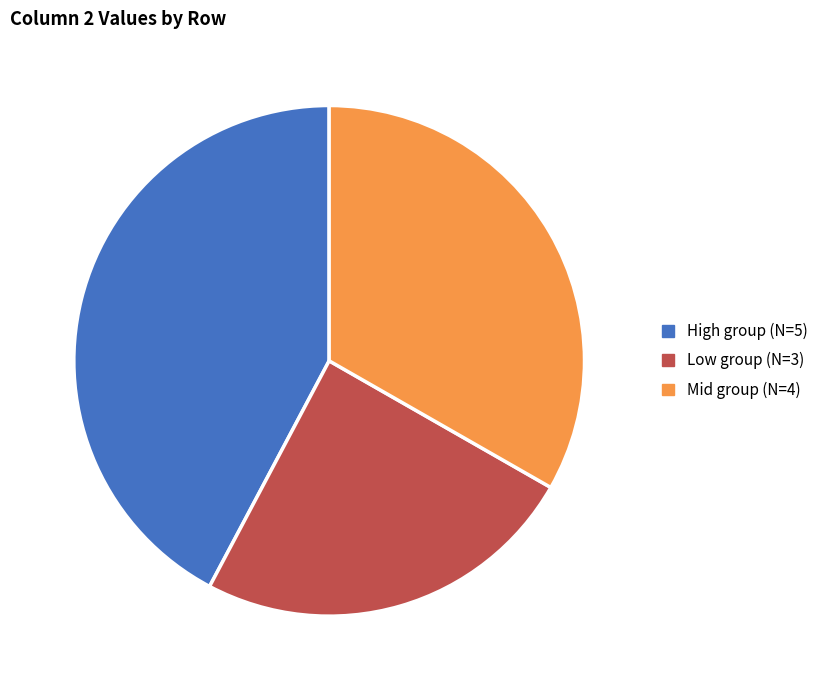

Is the sum of High group (N=5) and Mid group (N=4) greater than half?

Yes